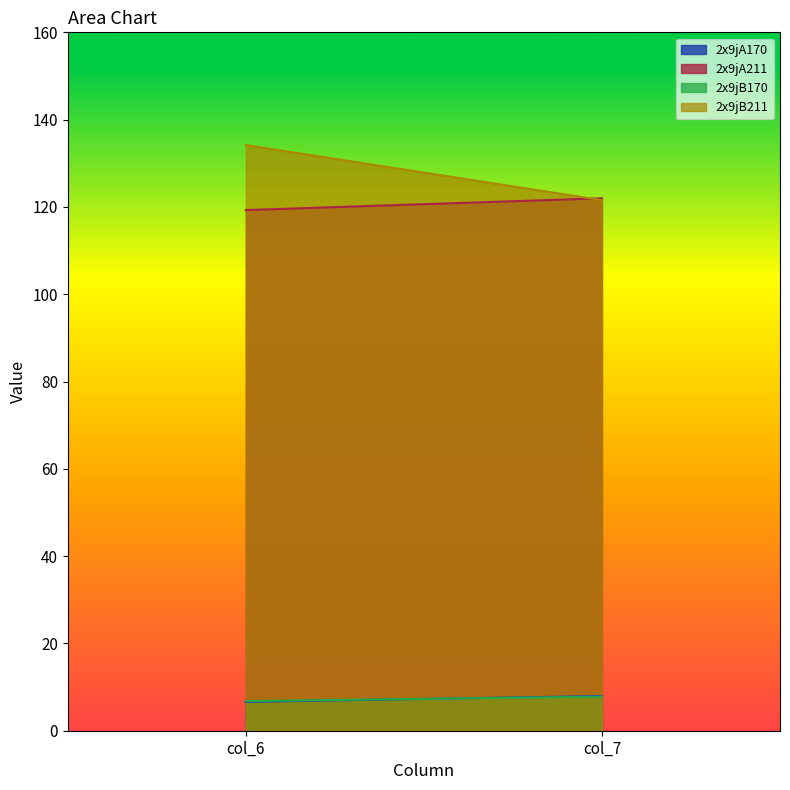

How many 2x9jA170 values are between 6 and 7?

1